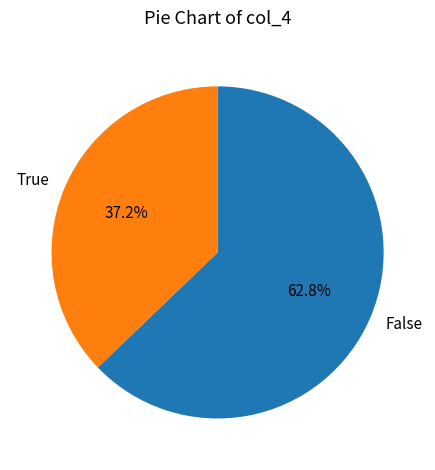

What portion of the pie excludes False?

37.2%